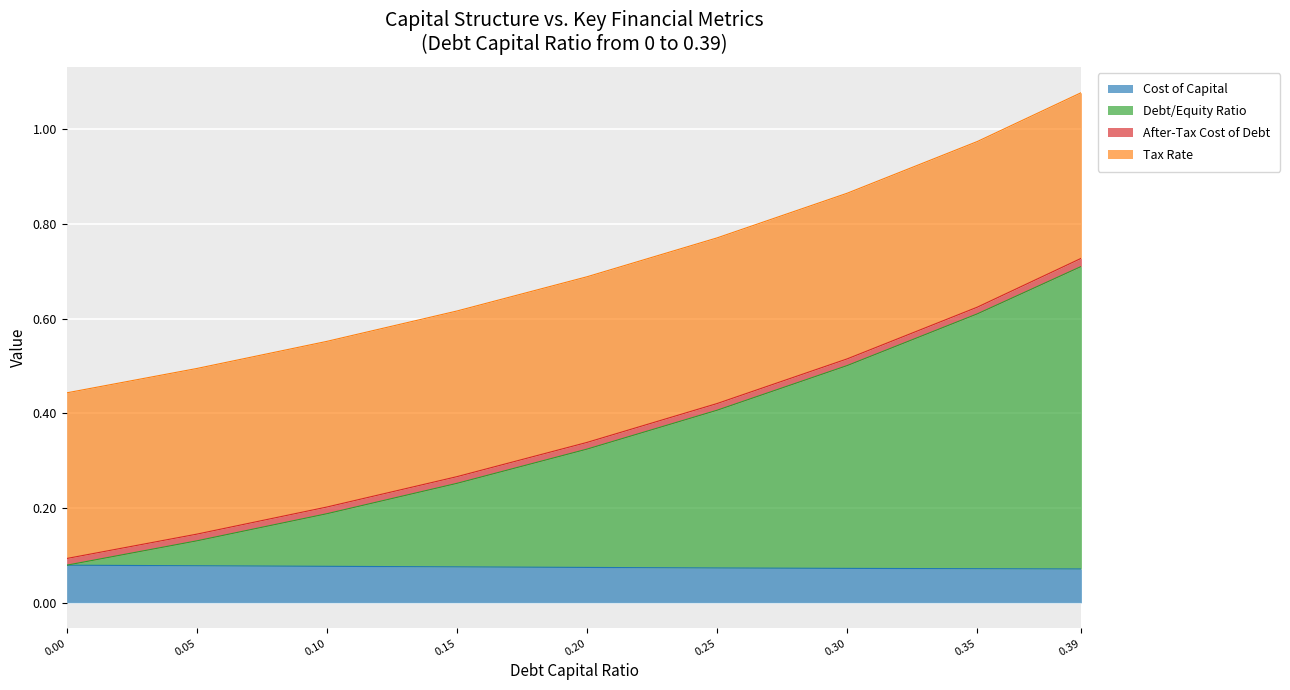

Which has a higher value, 0.15 or 0.1?

0.1